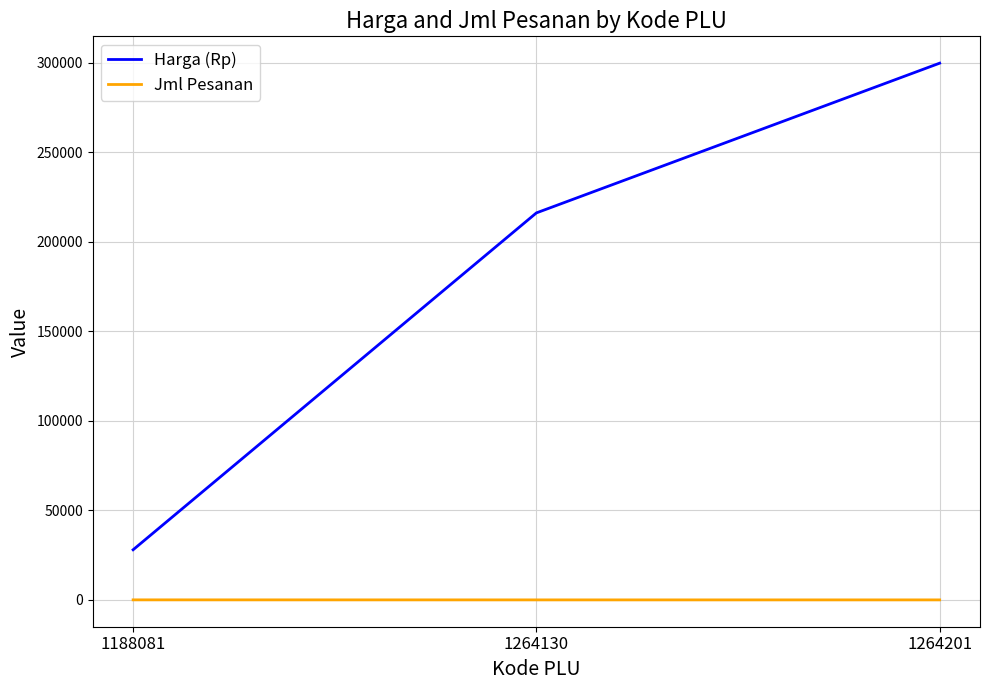

Count the number of categories in the chart.

3